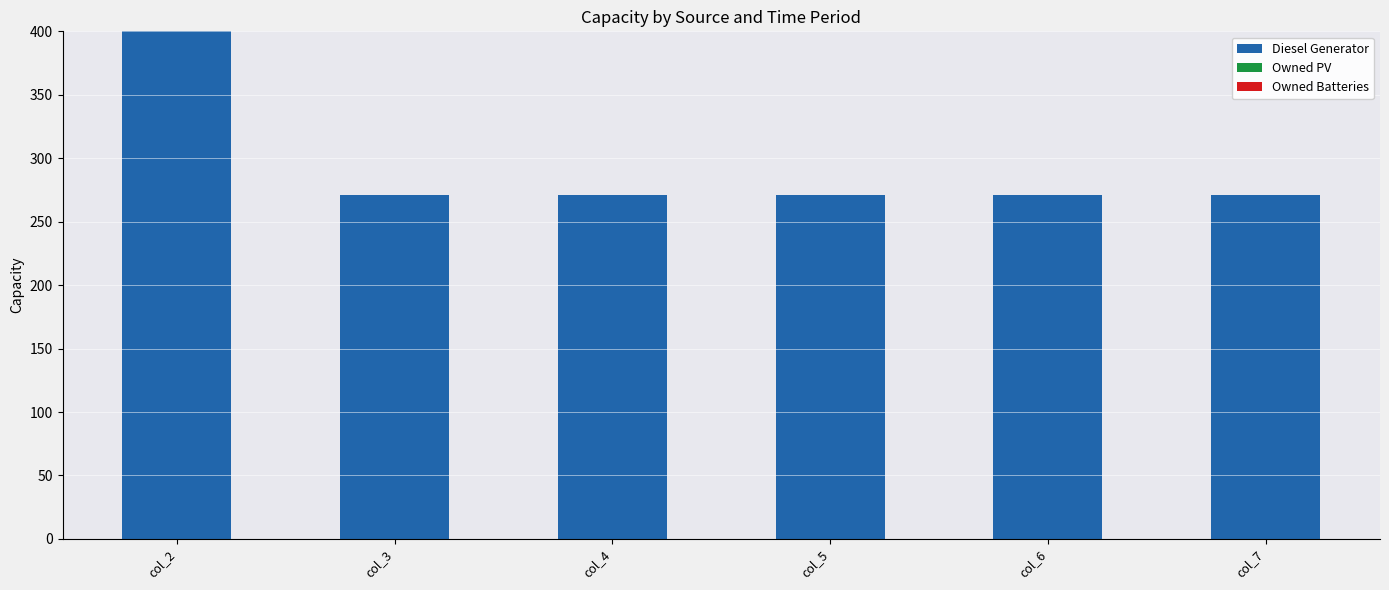

How many data points does each series have?

6